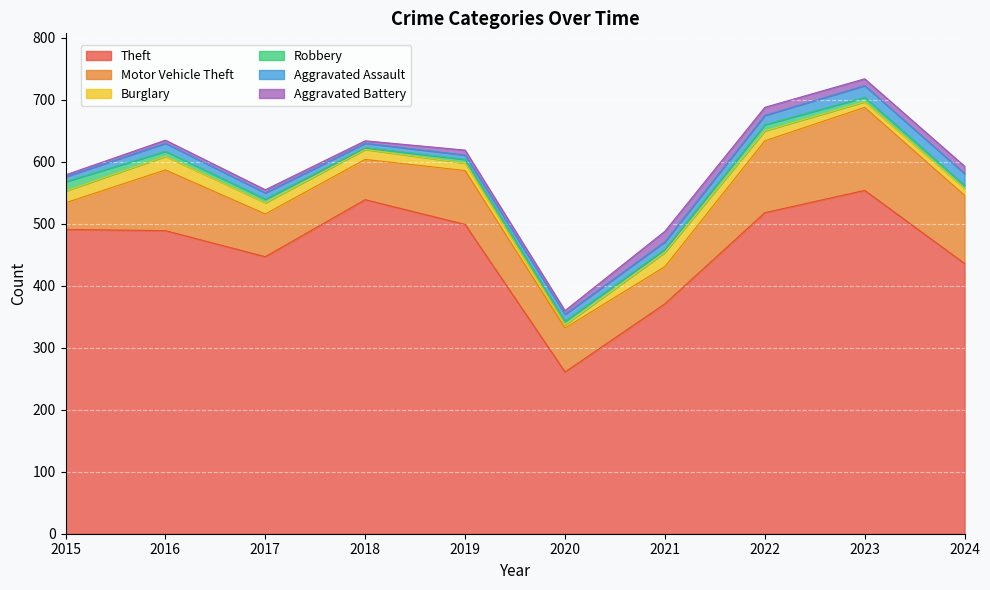

Reading left to right, extract all data points from this chart.

Theft: 2015=491	2016=489	2017=447	2018=539	2019=499	2020=261	2021=371	2022=518	2023=554	2024=436
Motor Vehicle Theft: 2015=43	2016=98	2017=69	2018=65	2019=87	2020=71	2021=60	2022=116	2023=134	2024=110
Burglary: 2015=19	2016=22	2017=18	2018=16	2019=12	2020=5	2021=23	2022=16	2023=9	2024=11
Robbery: 2015=15	2016=8	2017=6	2018=3	2019=6	2020=6	2021=5	2022=10	2023=7	2024=5
Aggravated Assault: 2015=8	2016=13	2017=10	2018=7	2019=7	2020=11	2021=12	2022=15	2023=19	2024=19
Aggravated Battery: 2015=3	2016=5	2017=5	2018=4	2019=8	2020=6	2021=17	2022=13	2023=11	2024=12